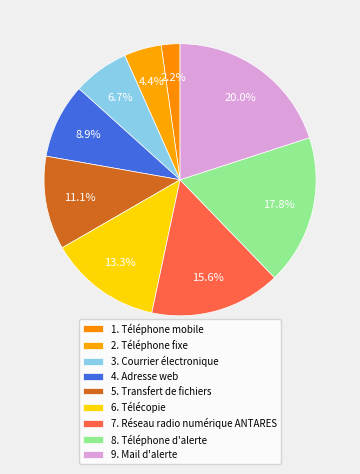

Count the number of slices in the pie.

9